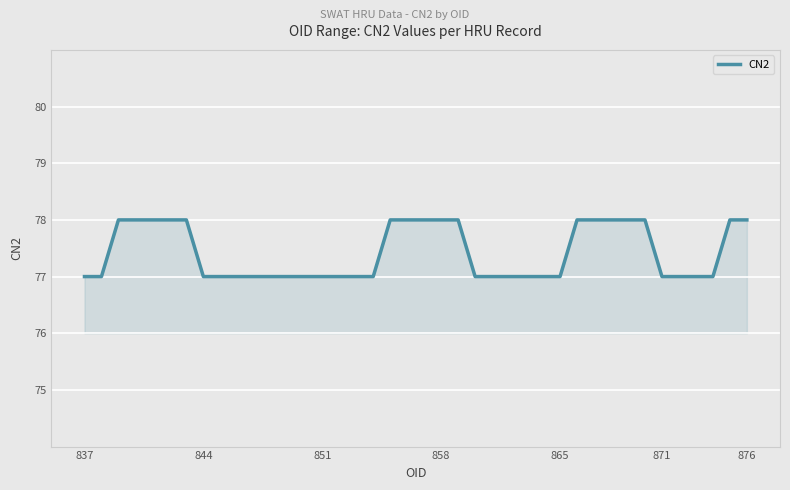

What is the maximum value shown in the chart?

78